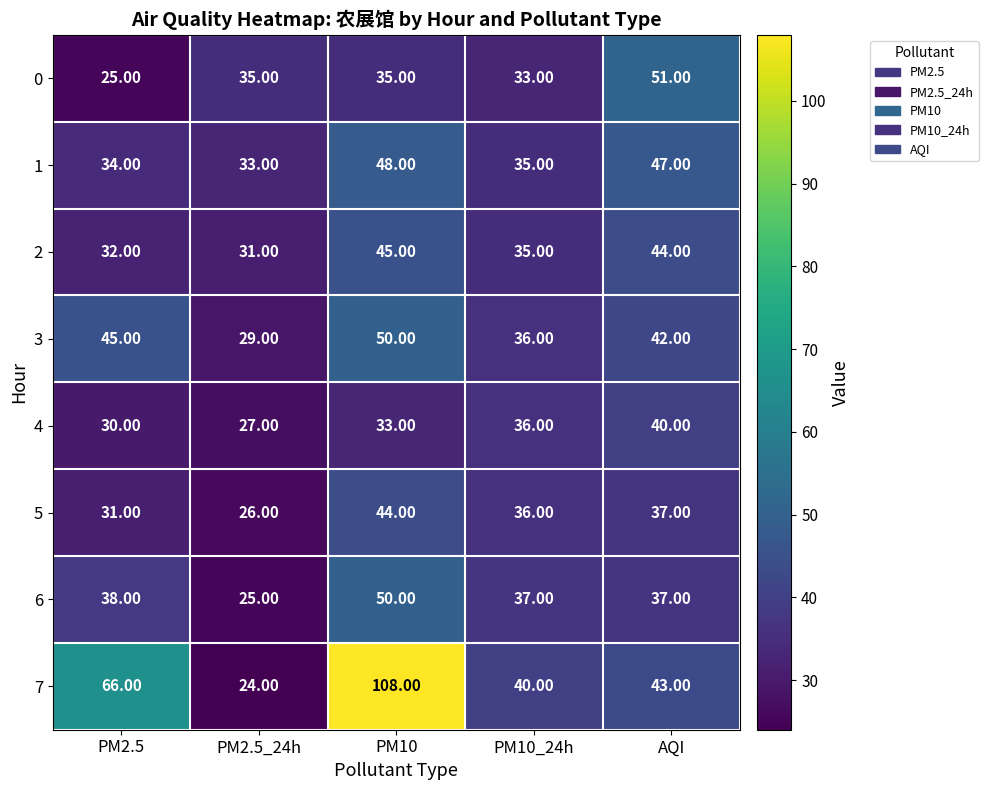

What is the difference between the maximum and second lowest values in the 6 series?

13